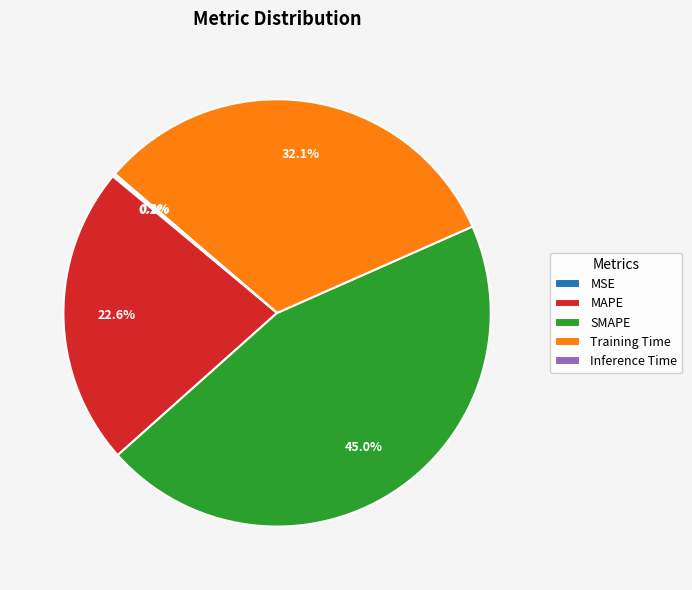

Is there a majority slice in this chart?

No